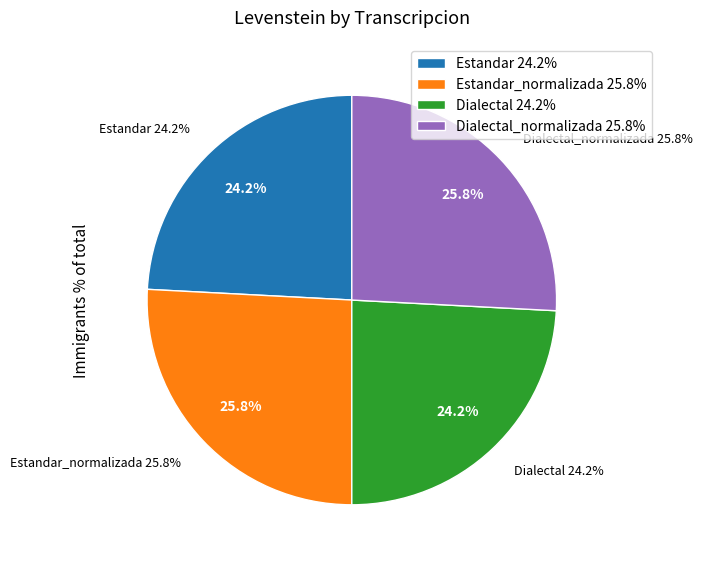

The Estandar slice represents 16% of the pie. True or false?

False